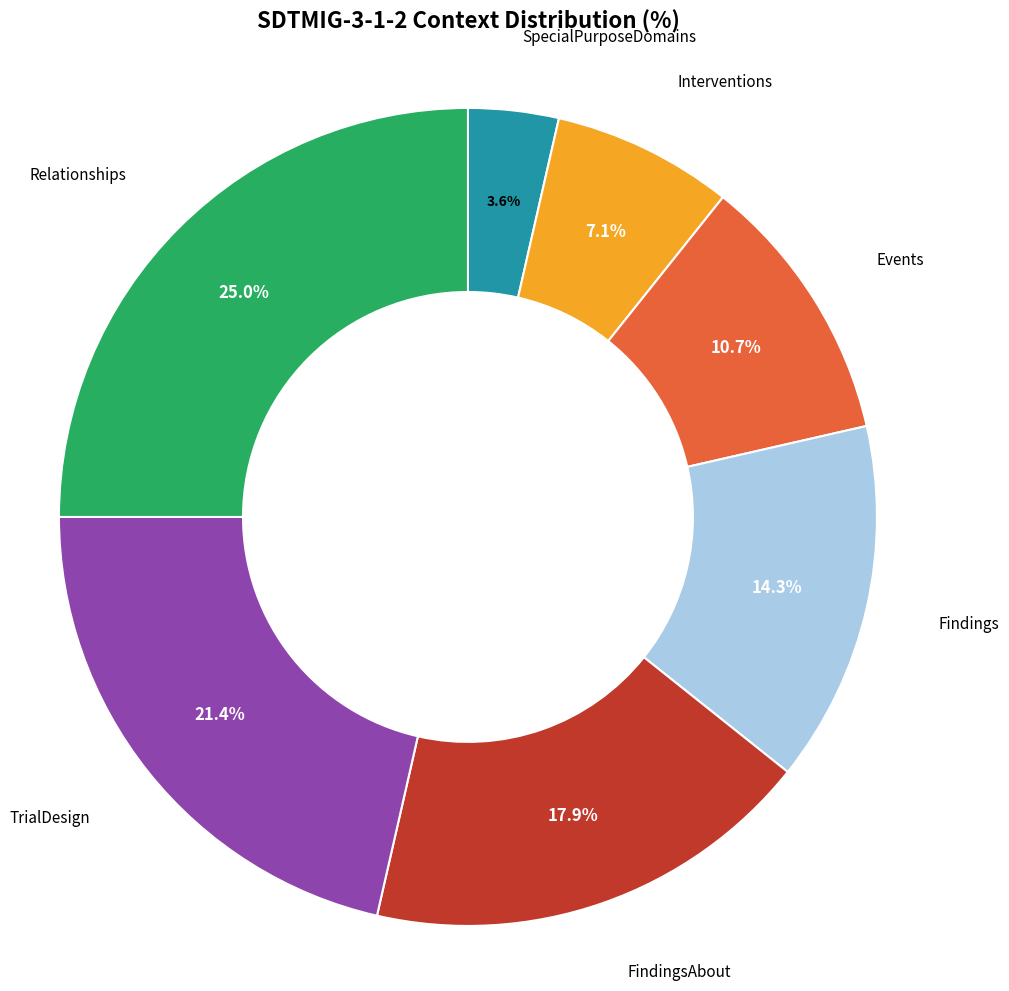

To the nearest percent, what is the average slice percentage?

14%